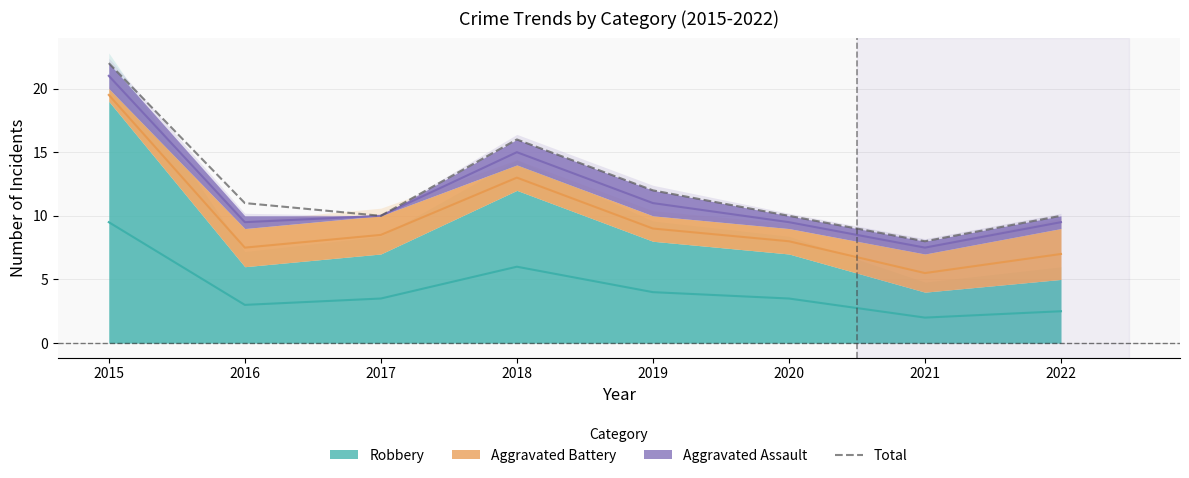

Which has a higher value, 2018 or 2016?

2018